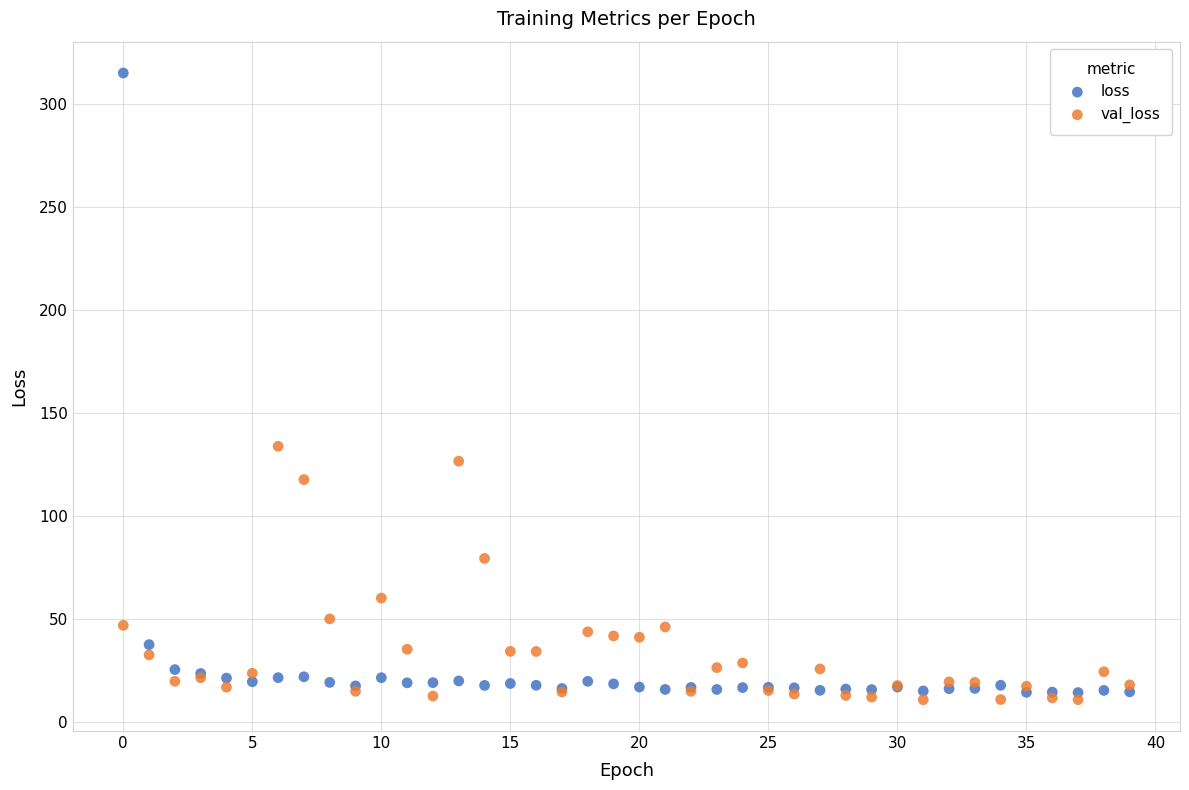

In the val_loss series, what Y value is closest to 72?

79.3